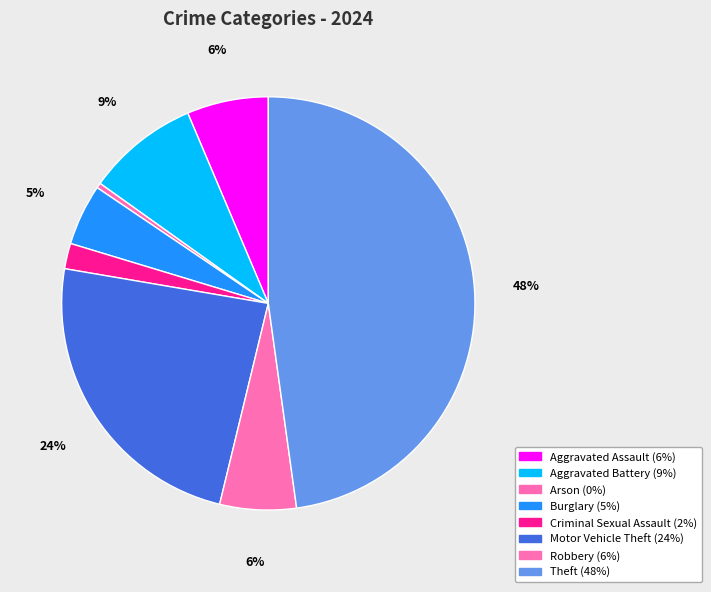

How many segments does this pie chart have?

8